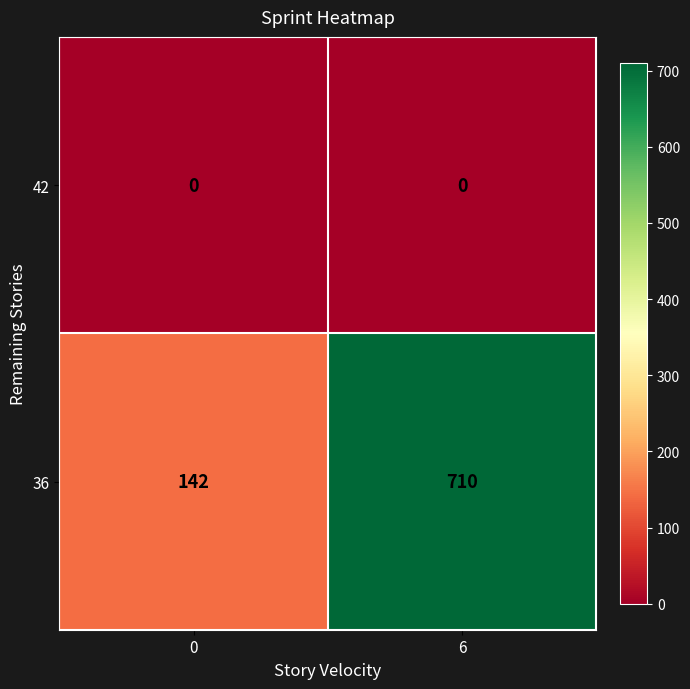

Reading right to left, what are all the values shown in this chart?

42: 6=0	0=0
36: 6=710	0=142